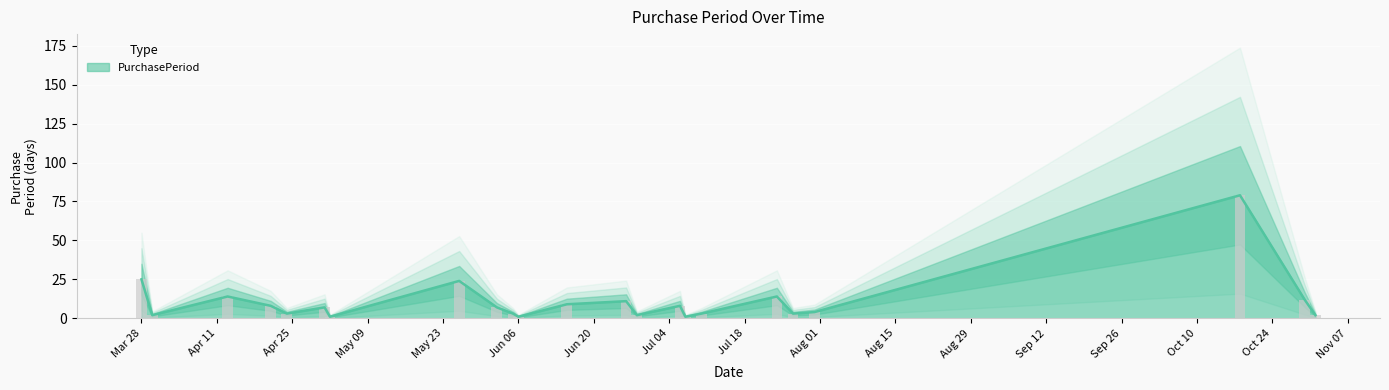

What is the sum of all values?

243